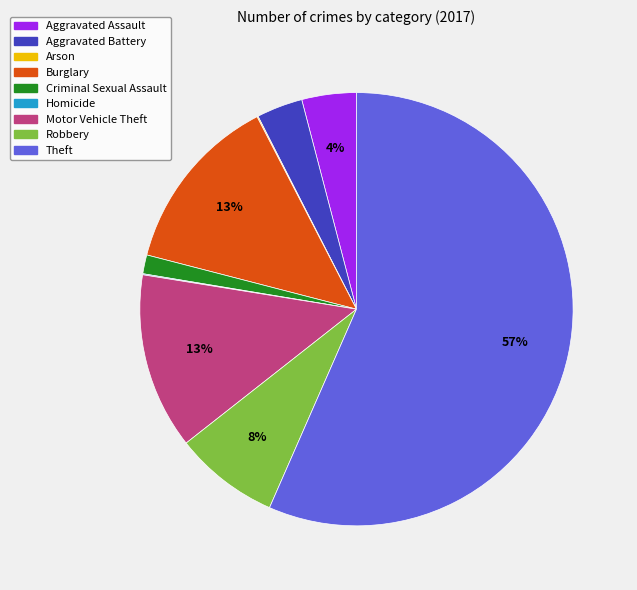

True or false: Theft accounts for 57% of the total.

True